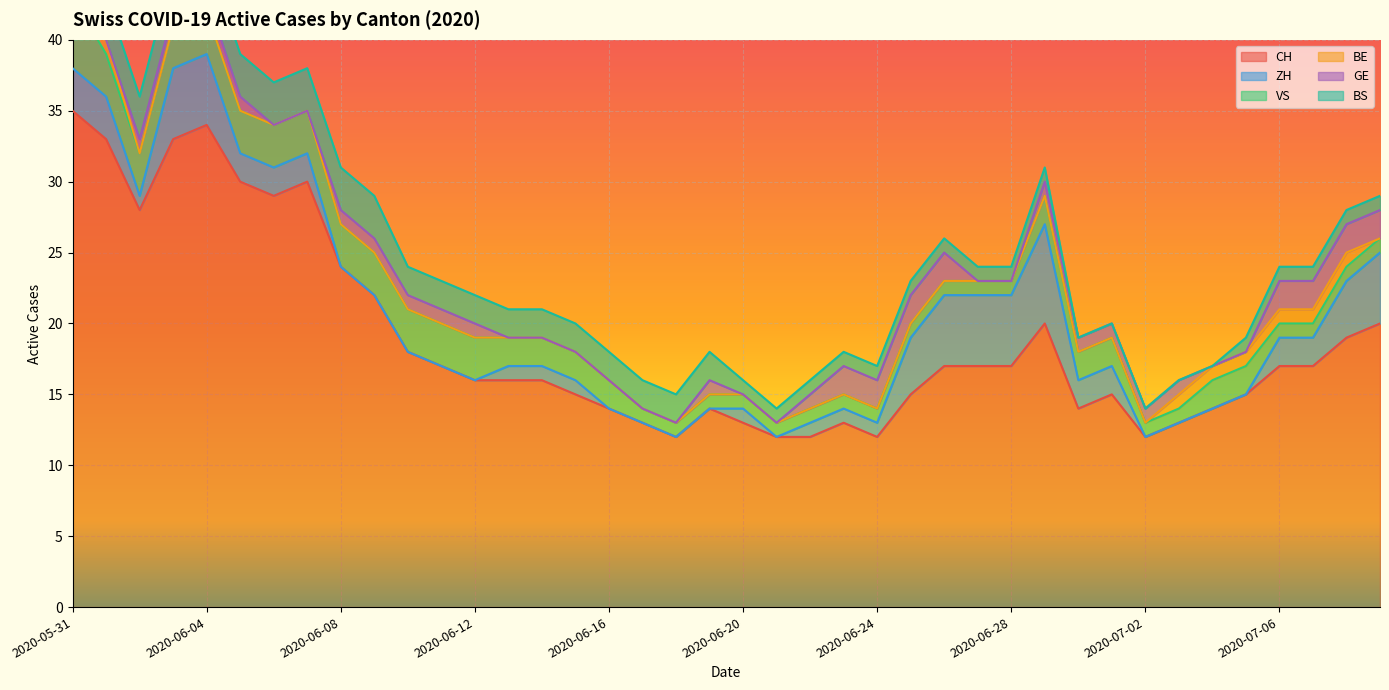

Reading left to right, what are all the values shown in this chart?

CH: 35	33	28	33	34	30	29	30	24	22	18	17	16	16	16	15	14	13	12	14	13	12	12	13	12	15	17	17	17	20	14	15	12	13	14	15	17	17	19	20
ZH: 3	3	1	5	5	2	2	2	0	0	0	0	0	1	1	1	0	0	0	0	1	0	1	1	1	4	5	5	5	7	2	2	0	0	0	0	2	2	4	5
VS: 5	3	3	3	3	3	3	3	3	3	3	3	3	2	2	2	2	1	1	1	1	1	1	1	1	1	1	1	1	2	2	2	1	1	2	2	1	1	1	1
BE: 1	1	0	0	0	0	0	0	0	0	0	0	0	0	0	0	0	0	0	0	0	0	0	0	0	0	0	0	0	0	0	0	0	1	1	1	1	1	1	0
GE: 0	0	1	1	1	1	0	0	1	1	1	1	1	0	0	0	0	0	0	1	0	0	1	2	2	2	2	0	0	1	1	1	1	1	0	0	2	2	2	2
BS: 3	3	3	3	3	3	3	3	3	3	2	2	2	2	2	2	2	2	2	2	1	1	1	1	1	1	1	1	1	1	0	0	0	0	0	1	1	1	1	1